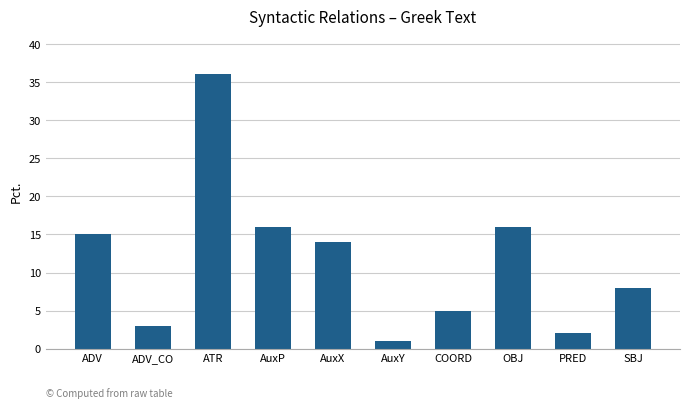

The chart shows a value of 2 at PRED. True or false?

True